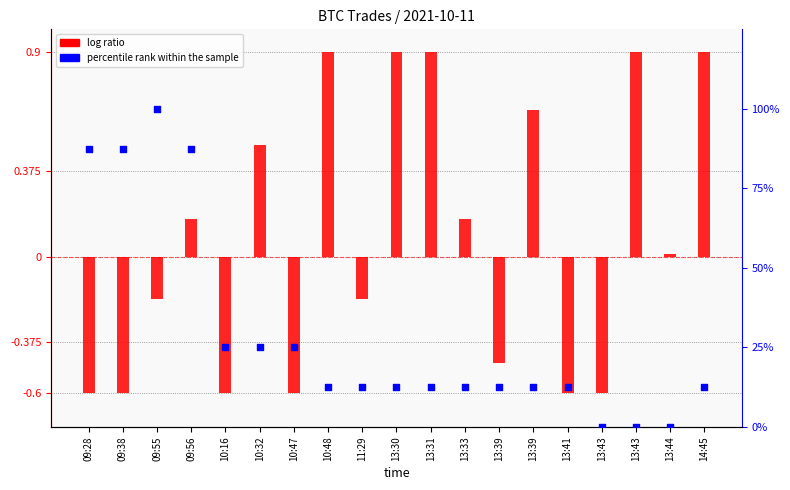

Which series contains the lowest Y value?

log ratio